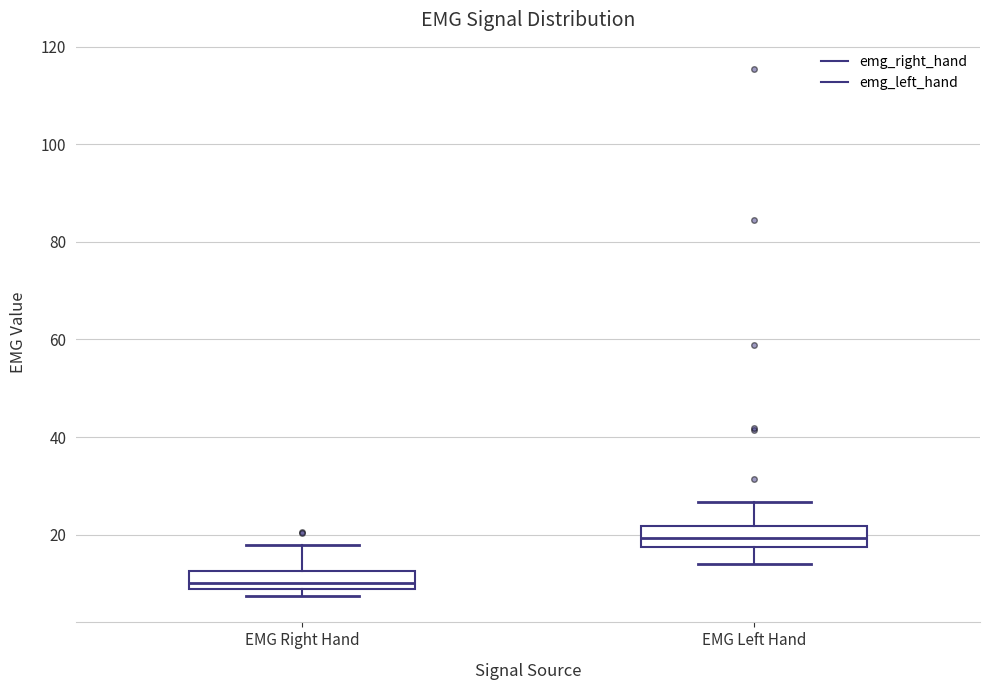

Reading left to right, read every box against the y-axis: the position of its median line, the range the box covers, and the ends of its whiskers. The values are not printed on the chart, so give them approximately, as read against the axis.

EMG Right Hand: median 10, box 8 to 12, whiskers 8 (just below the box's lower edge) to 18
EMG Left Hand: median 20, box 18 to 22, whiskers 14 to 26